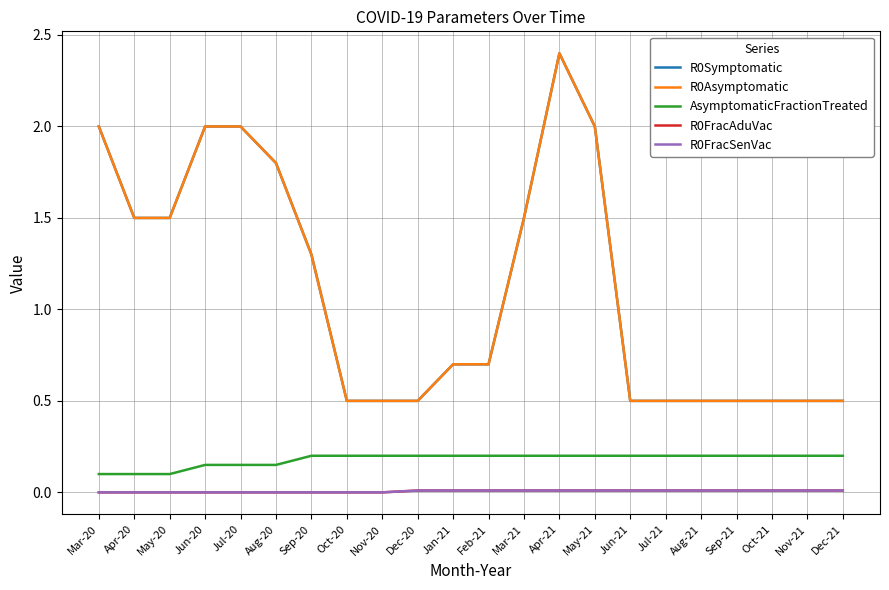

How many interior local peaks does the R0Symptomatic series have?

1